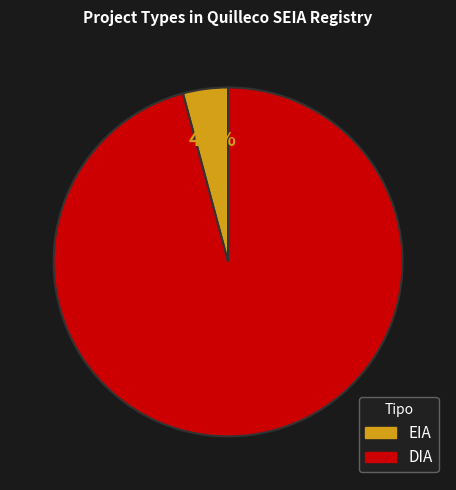

Is there any slice that represents more than half of the pie?

Yes